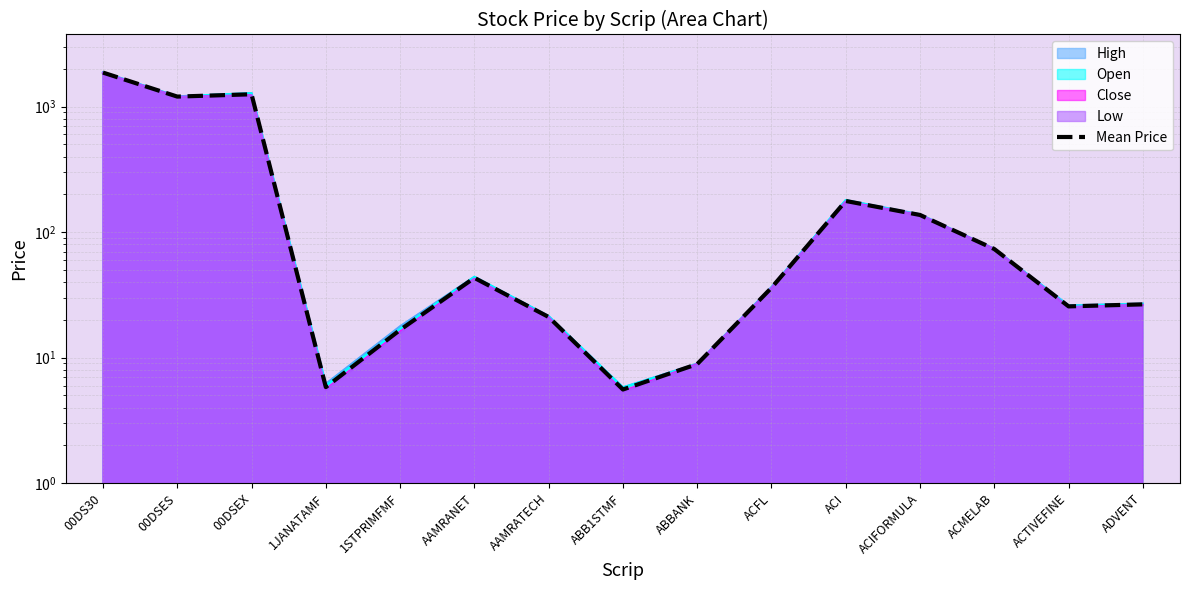

The value at ACI is 92.2. True or false?

False